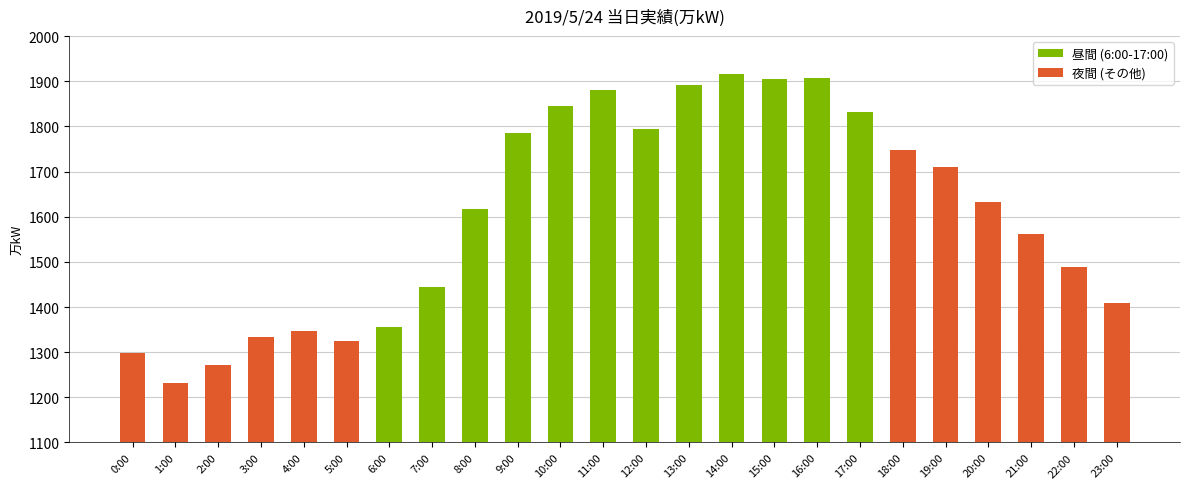

What is the value of the 1st bar from the left?

1298